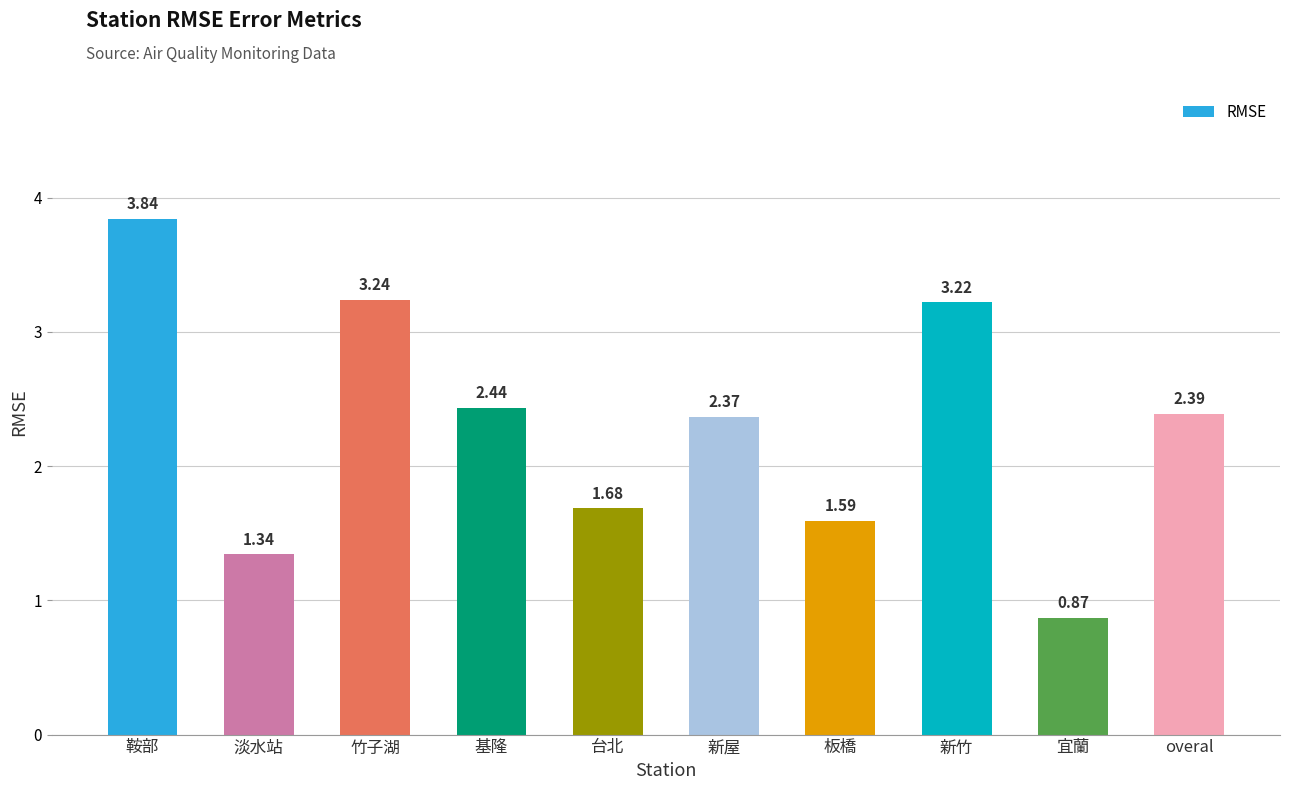

Between 板橋 and 鞍部, which is larger?

鞍部